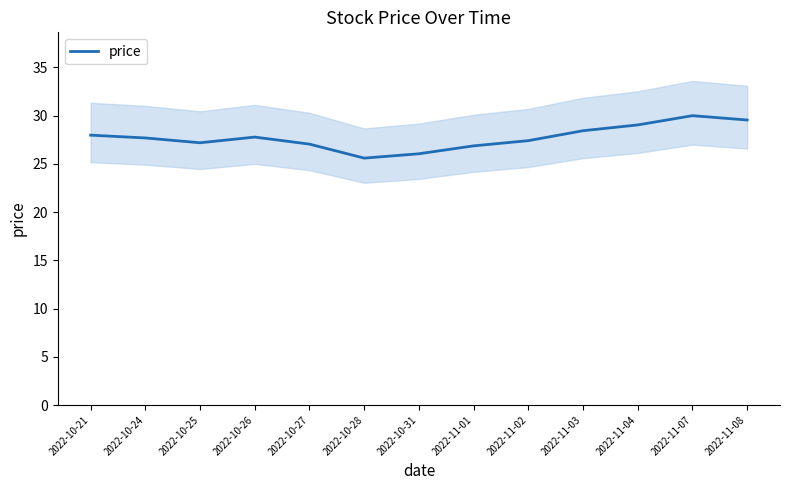

Reading left to right, what are all the values shown in this chart?

2022-10-21=28.0	2022-10-24=27.7	2022-10-25=27.2	2022-10-26=27.8	2022-10-27=27.1	2022-10-28=25.6	2022-10-31=26.1	2022-11-01=26.9	2022-11-02=27.4	2022-11-03=28.4	2022-11-04=29.0	2022-11-07=30.0	2022-11-08=29.6